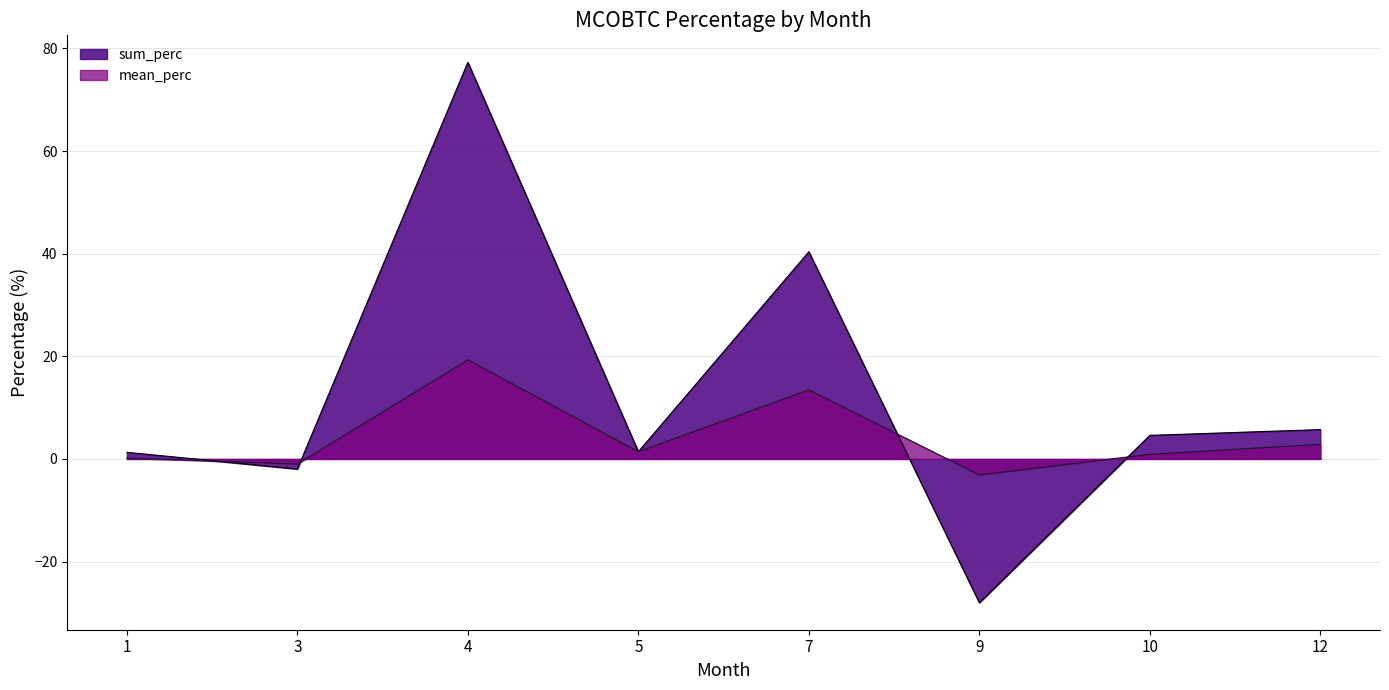

Is it true that mean_perc equals -1.0 at 9?

False